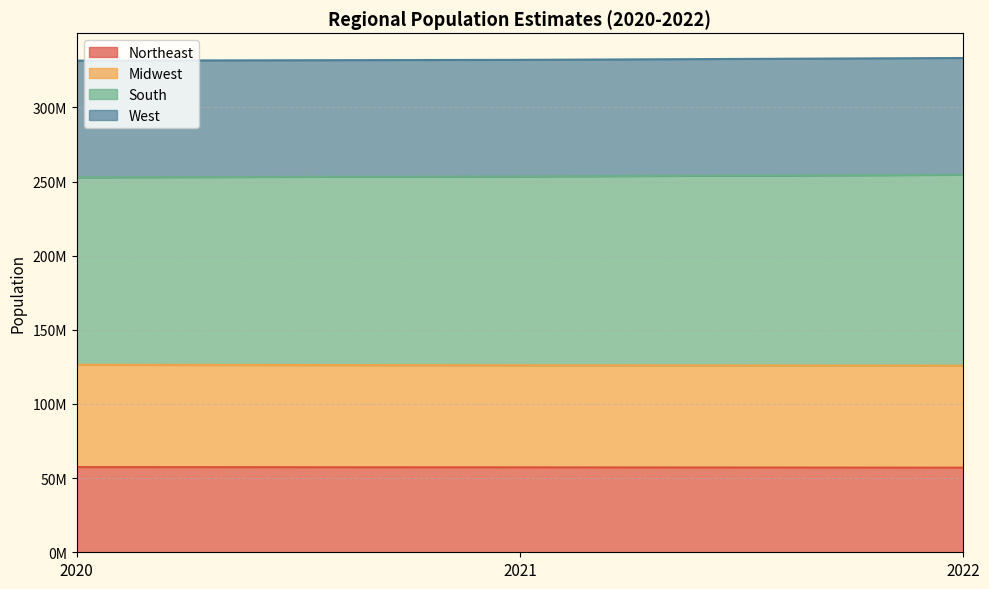

Does the chart have visible grid lines?

Yes